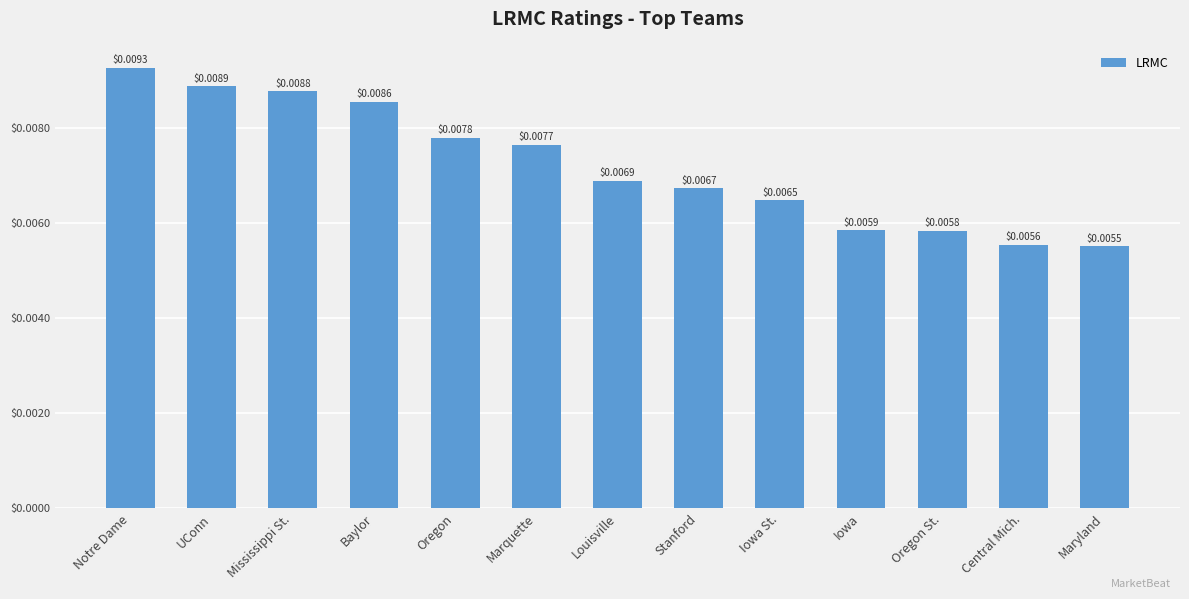

What is the label of the 13th bar from the right?

Notre Dame